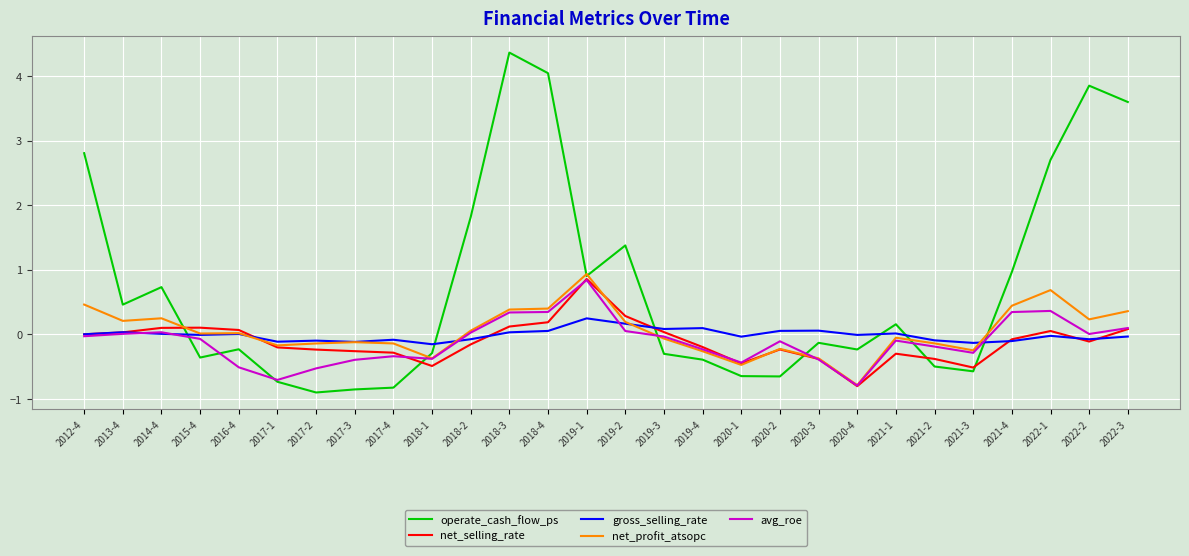

Which series has the largest total across all categories?

operate_cash_flow_ps